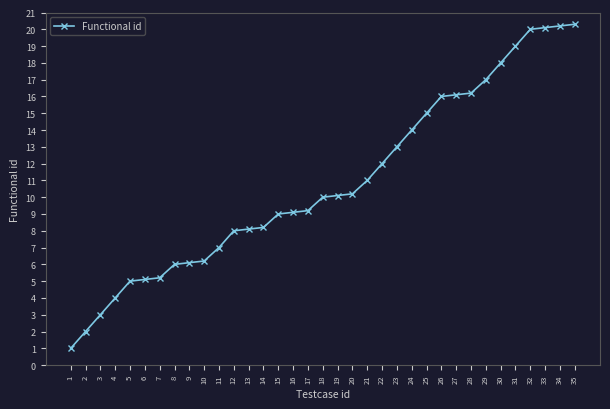

What is the difference between the second highest and second lowest values?

18.2